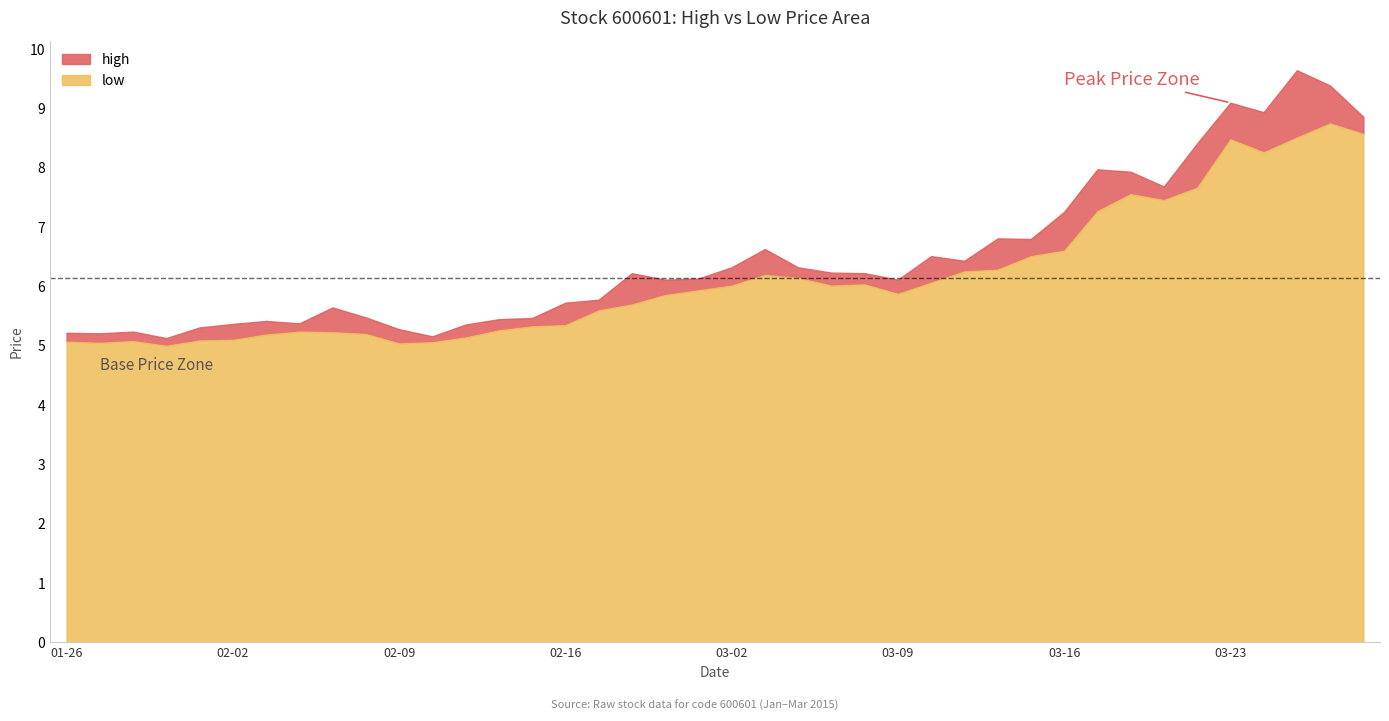

At how many categories does at least one series exceed 5?

40